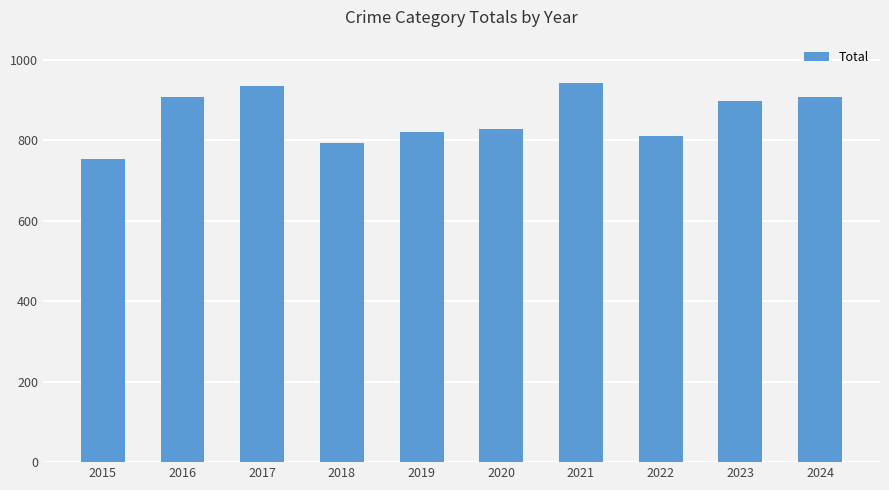

Is it true that the value at 2015 is 1144?

False